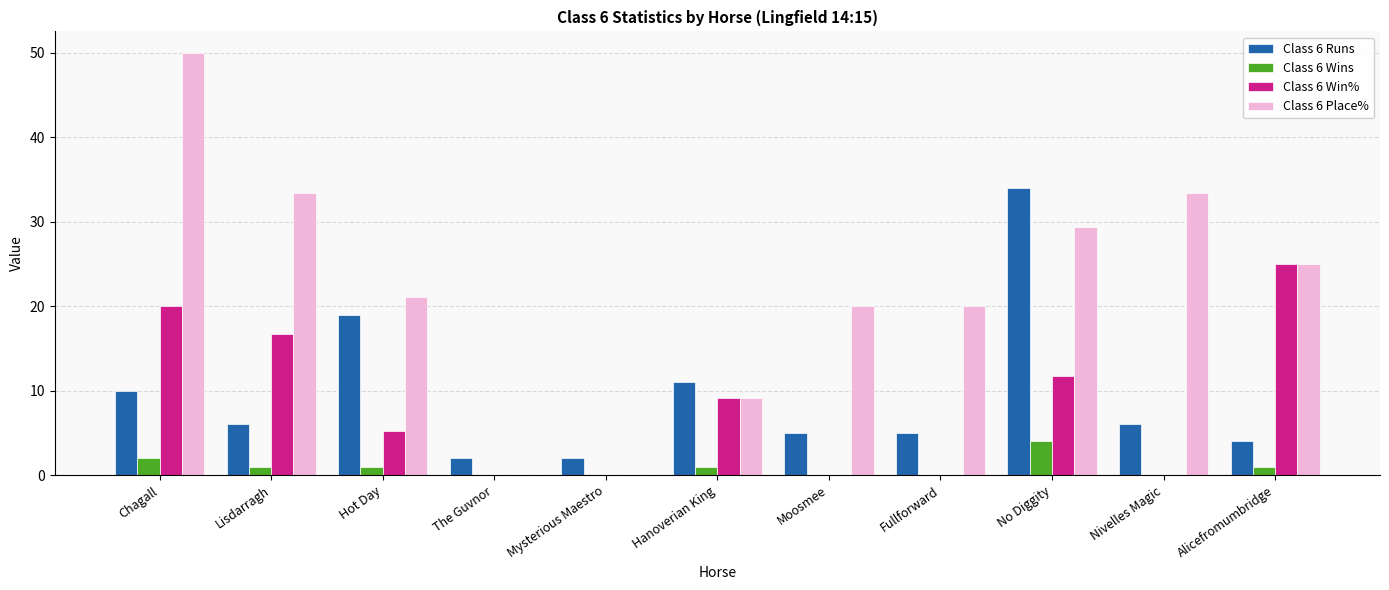

The value of Class 6 Win% at Fullforward is -9.6. True or false?

False